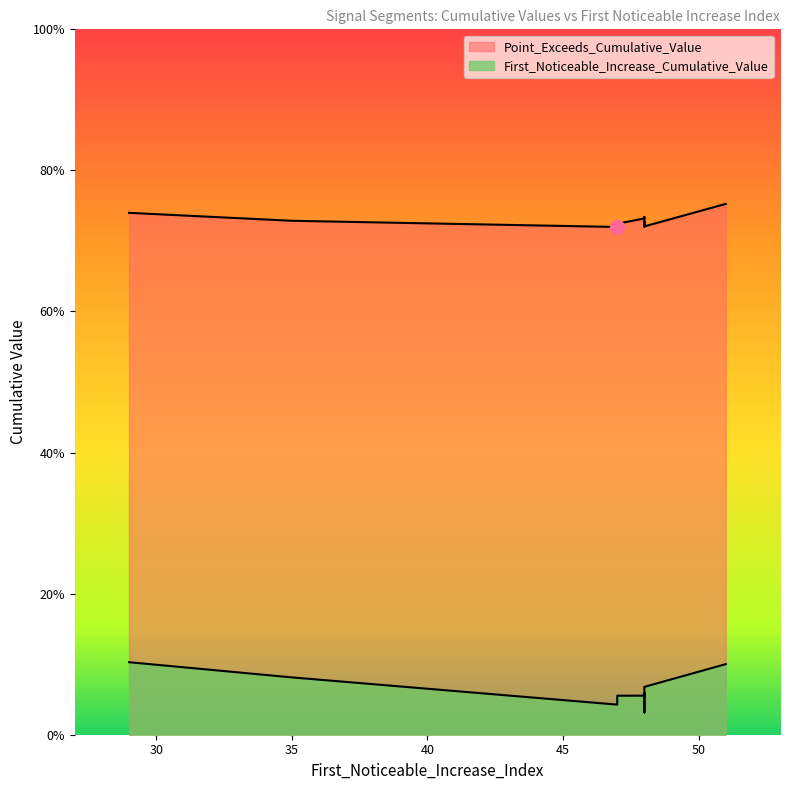

The value of Point_Exceeds_Cumulative_Value at 47 is 0.7. True or false?

True